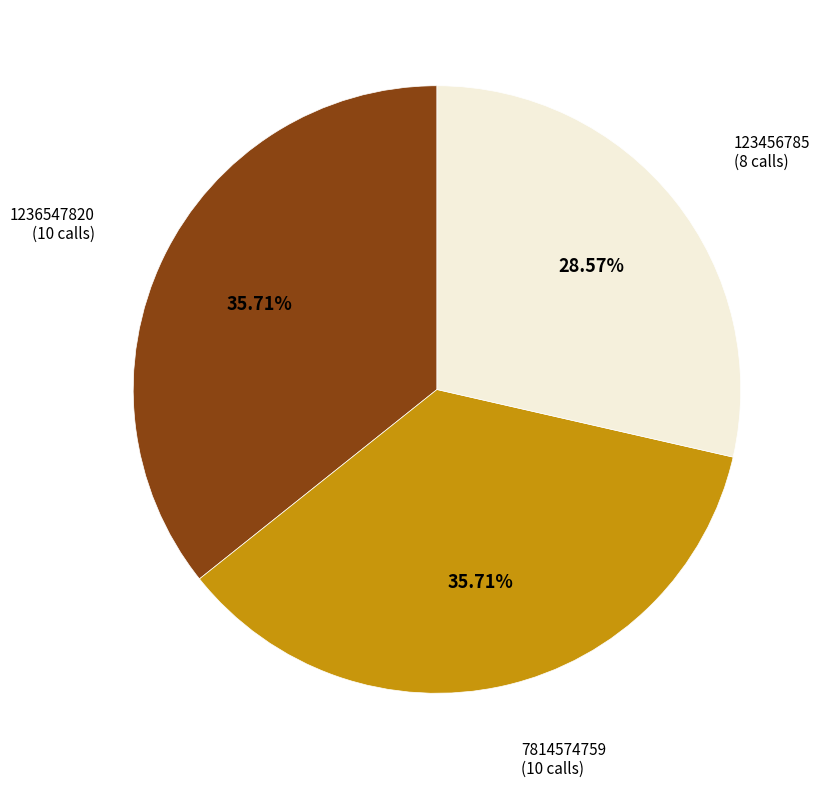

How many slices are in this pie chart?

3